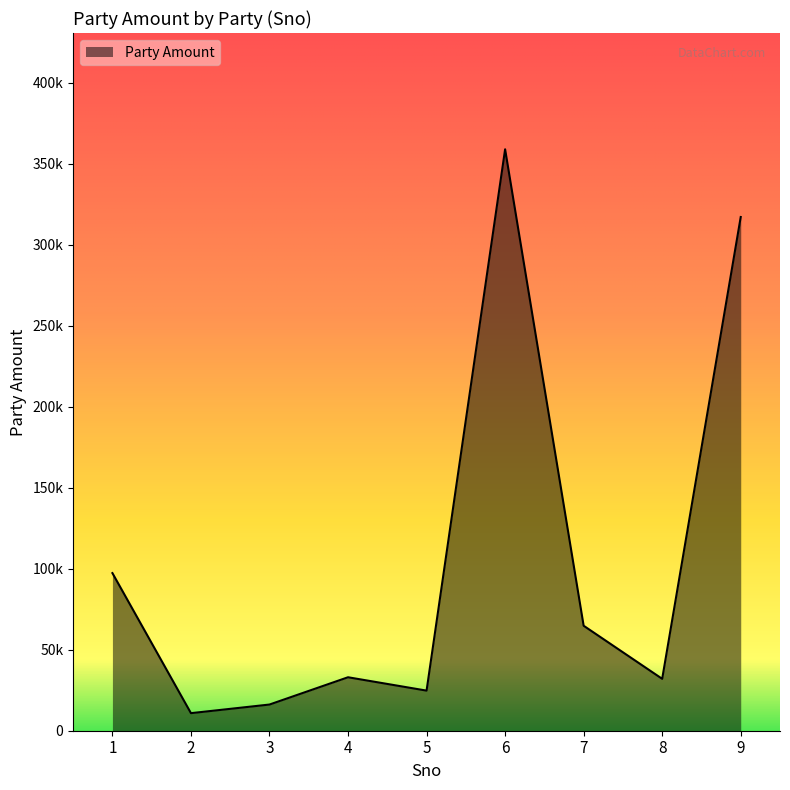

Rank the categories by value from highest to lowest.

6, 9, 1, 7, 4, 8, 5, 3, 2